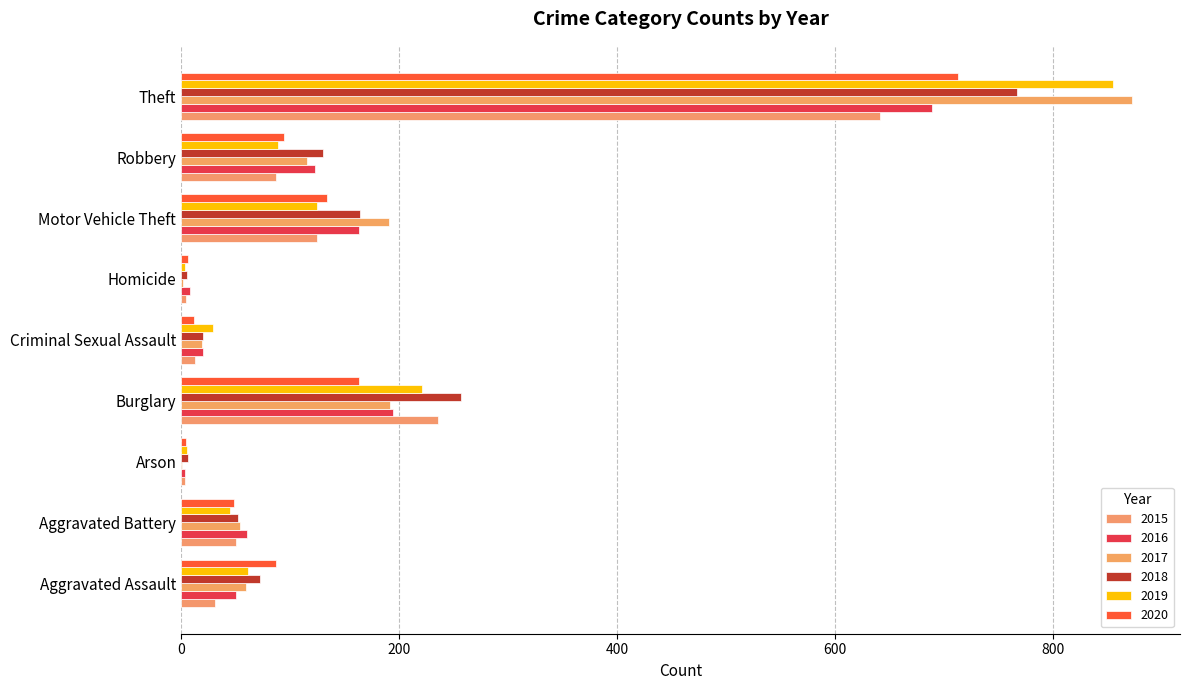

What is the spread (max minus min) of values at Homicide?

6